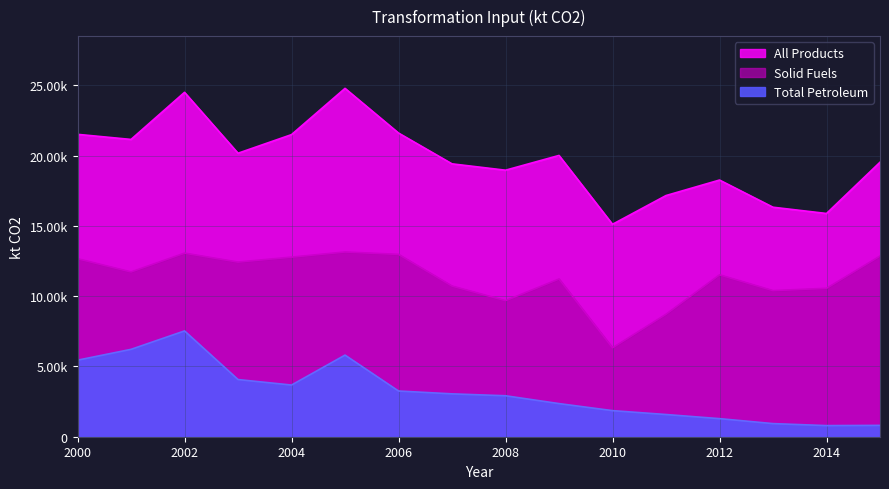

How many lines are shown in the chart?

3